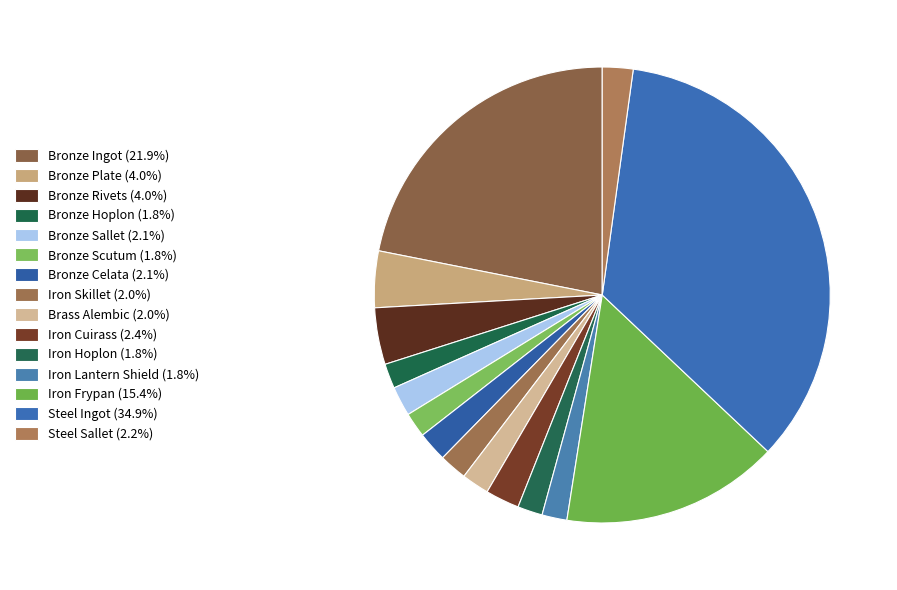

How many segments does this pie chart have?

15